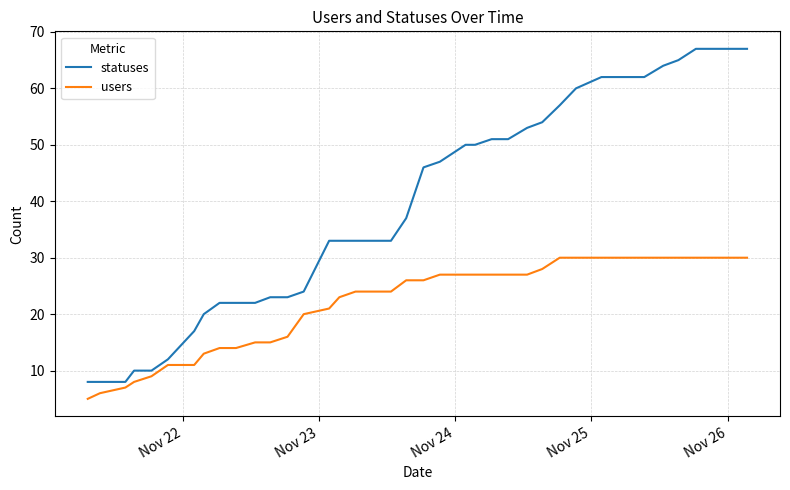

Reading right to left, list all the values displayed in this chart.

statuses: 67	67	67	67	65	64	62	62	62	62	60	57	54	53	51	51	50	50	47	46	37	33	33	33	33	33	24	23	23	22	22	22	20	17	12	10	10	8	8	8
users: 30	30	30	30	30	30	30	30	30	30	30	30	28	27	27	27	27	27	27	26	26	24	24	24	23	21	20	16	15	15	14	14	13	11	11	9	8	7	6	5